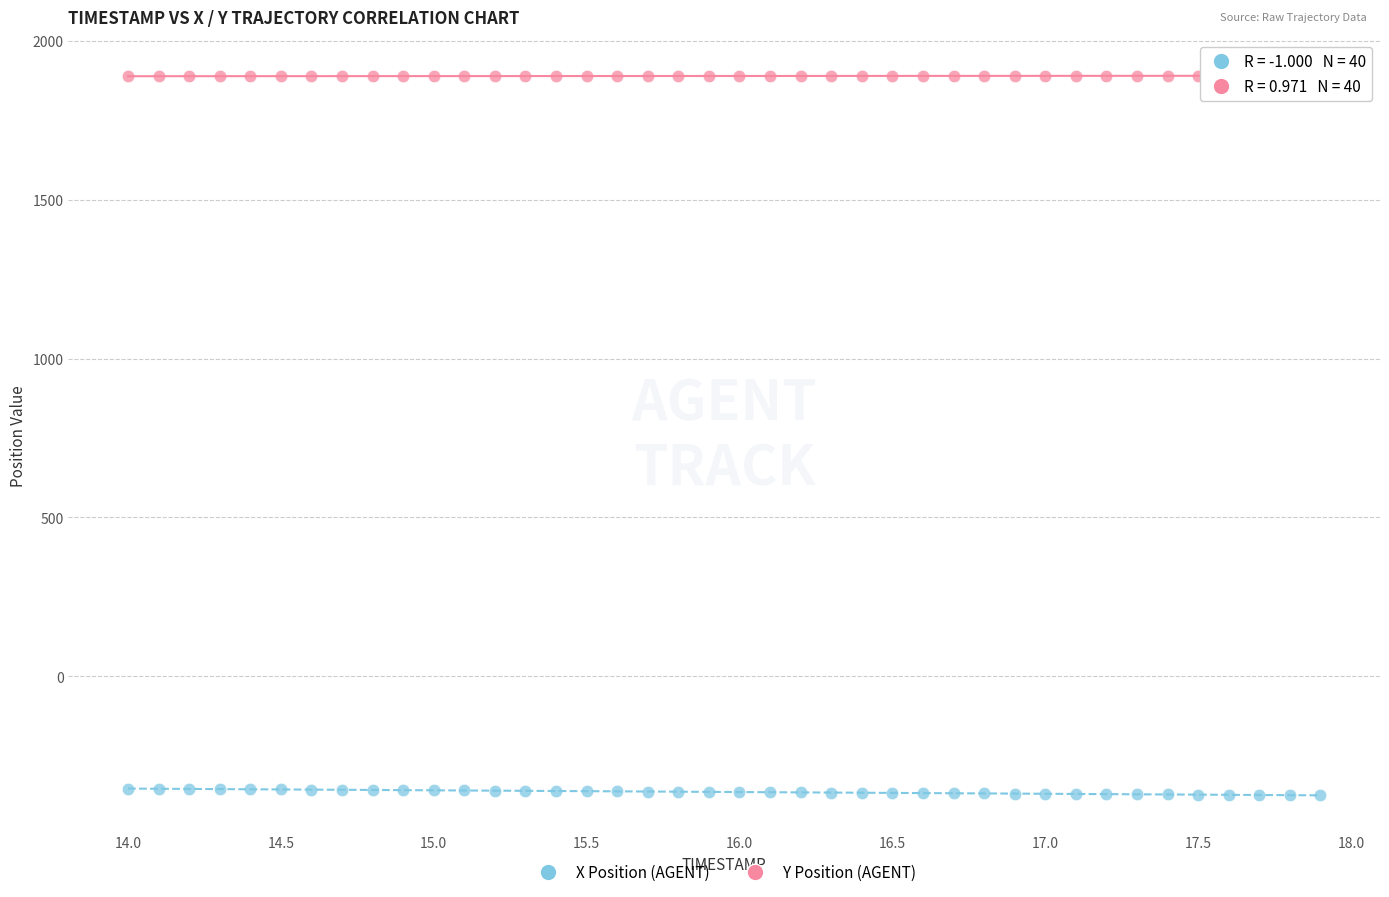

Which series reaches the minimum Y coordinate?

X Position (AGENT)